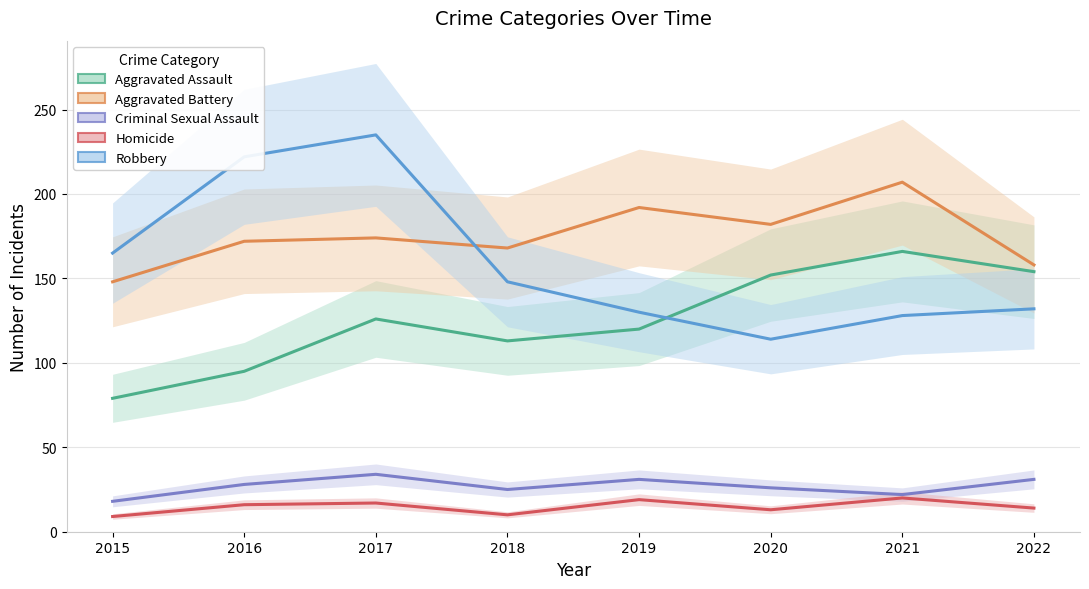

Reading right to left, list all the values displayed in this chart.

Aggravated Assault: 2022=154	2021=166	2020=152	2019=120	2018=113	2017=126	2016=95	2015=79
Aggravated Battery: 2022=158	2021=207	2020=182	2019=192	2018=168	2017=174	2016=172	2015=148
Criminal Sexual Assault: 2022=31	2021=22	2020=26	2019=31	2018=25	2017=34	2016=28	2015=18
Homicide: 2022=14	2021=20	2020=13	2019=19	2018=10	2017=17	2016=16	2015=9
Robbery: 2022=132	2021=128	2020=114	2019=130	2018=148	2017=235	2016=222	2015=165